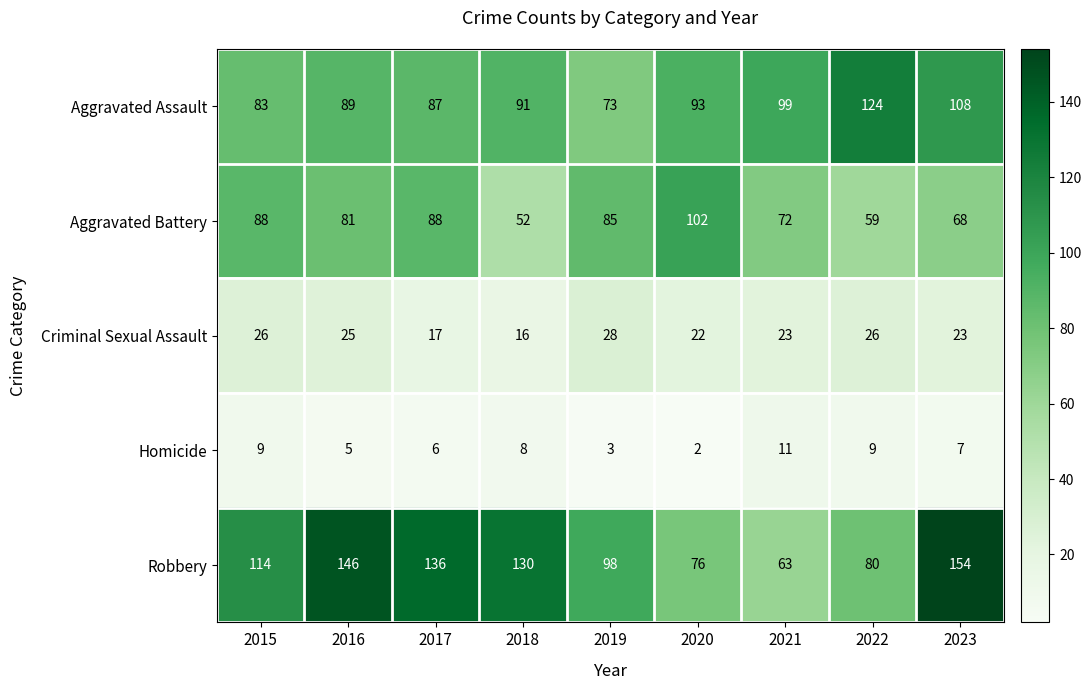

At 2019, list the series in order from smallest to largest.

Homicide, Criminal Sexual Assault, Aggravated Assault, Aggravated Battery, Robbery